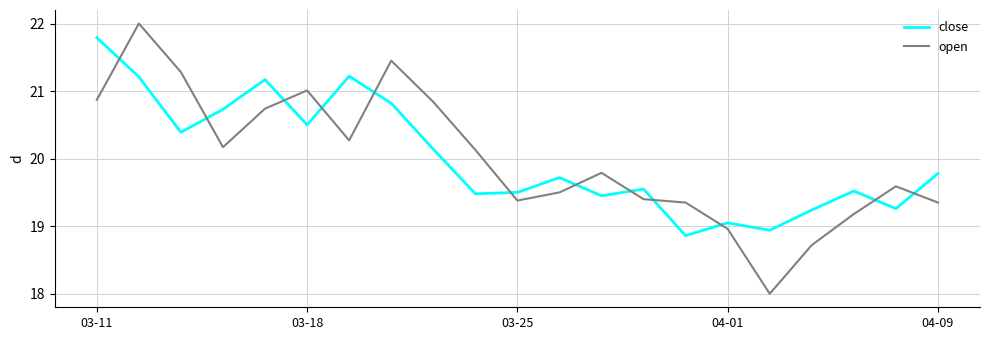

Rank the series by their maximum value, from lowest to highest.

close, open